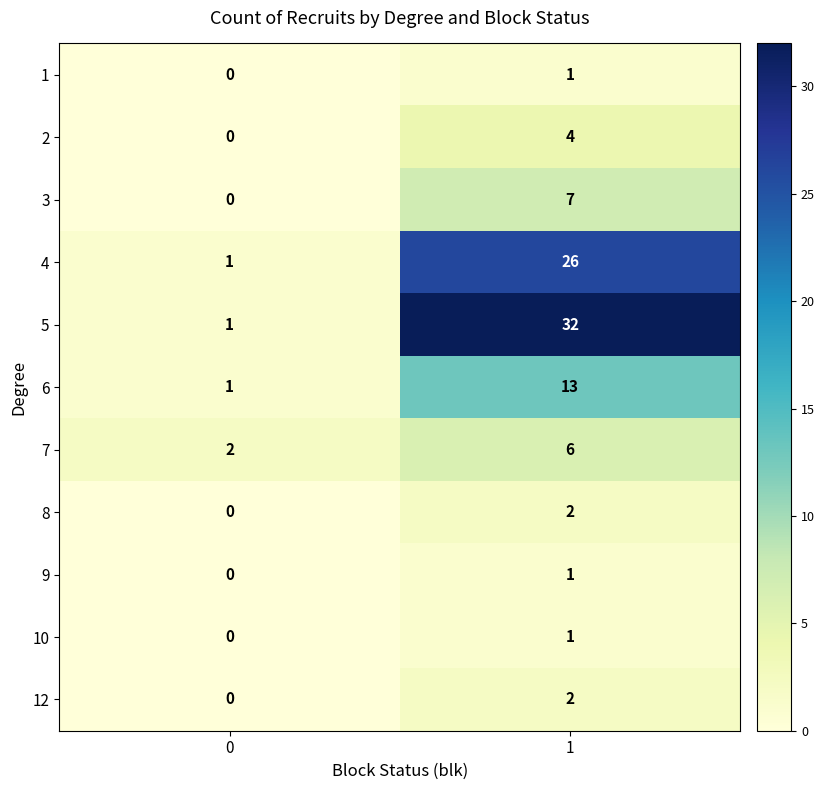

At which category is the sum across all series the highest?

1